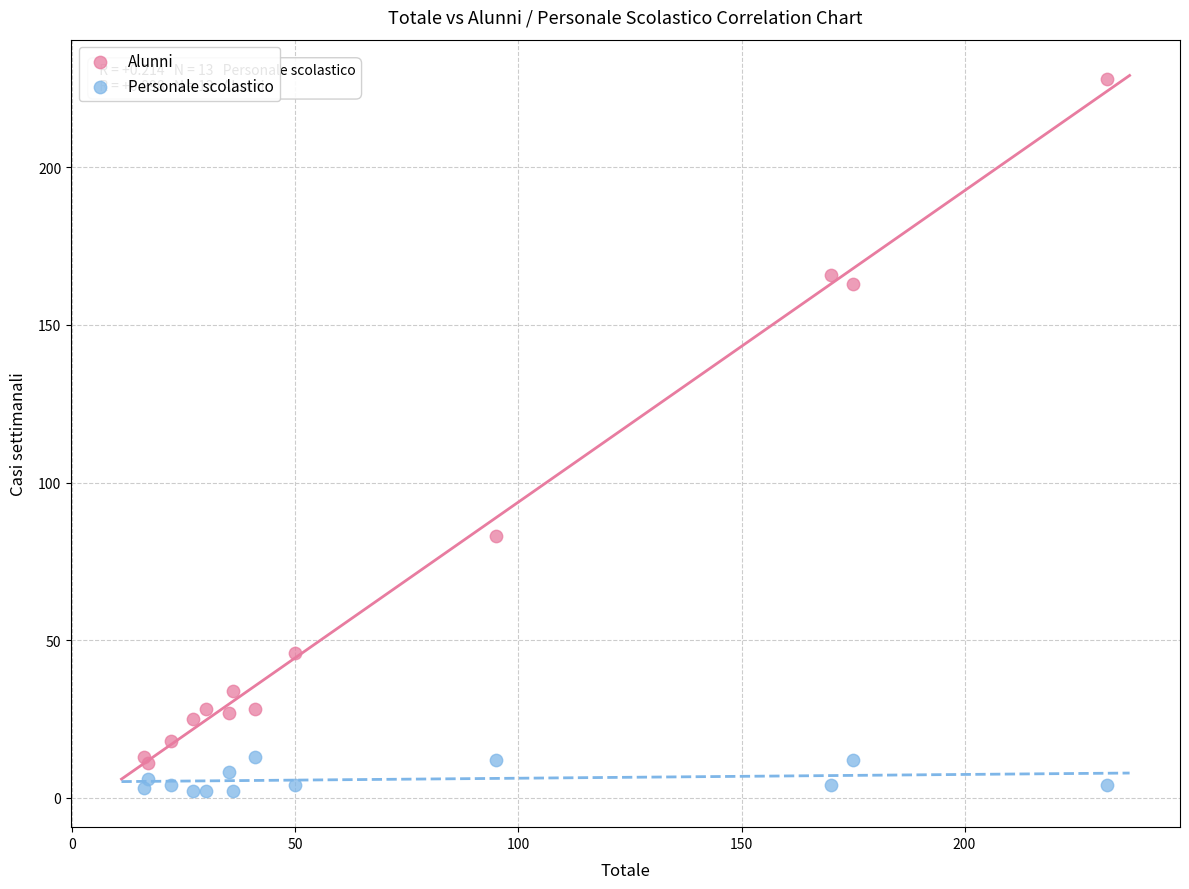

Across all series, what Y value is closest to 115?

83